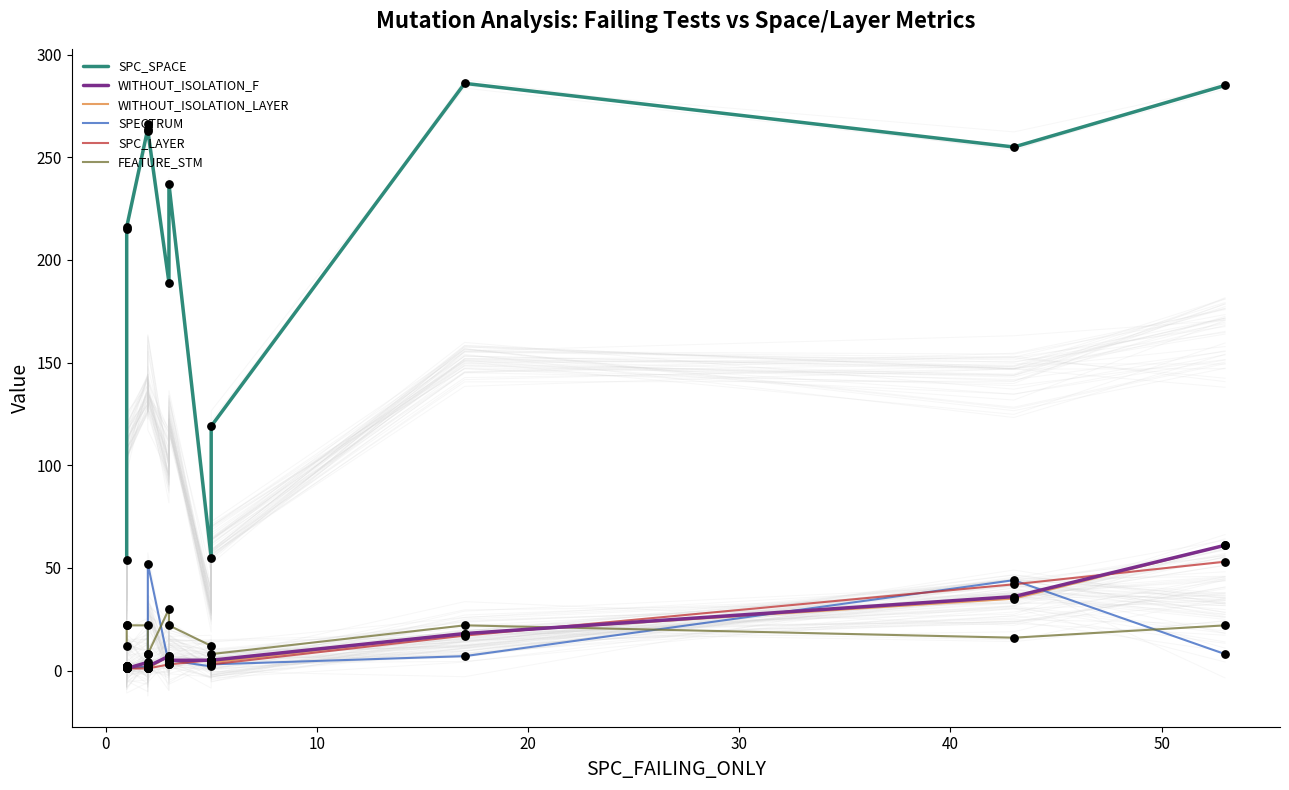

Which series has the largest Y range (max minus min)?

SPC_SPACE